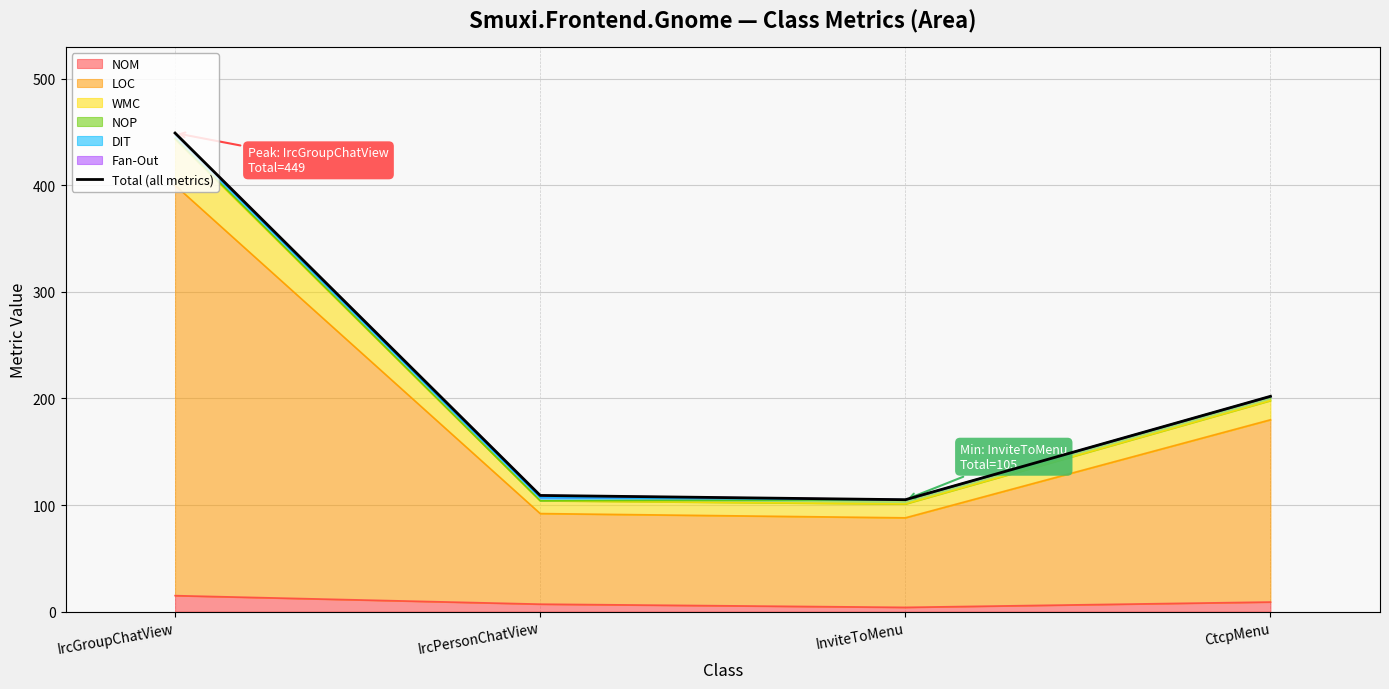

Reading right to left, list all the values displayed in this chart.

202	105	109	449